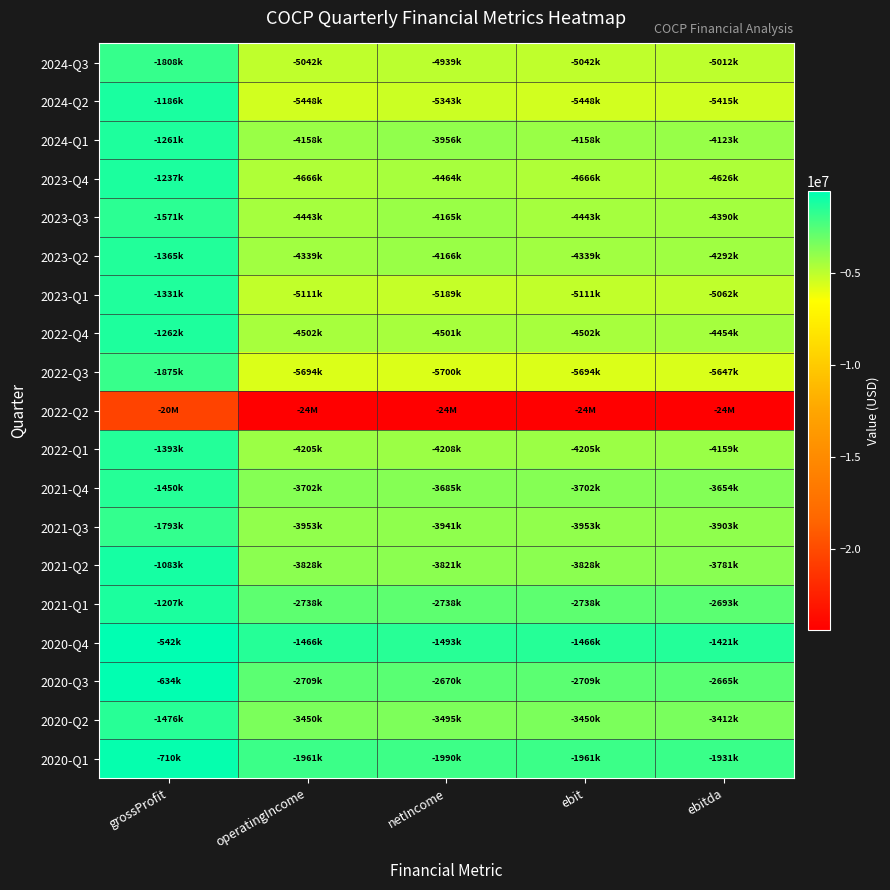

What is the total value across all series at netIncome?

-94892000